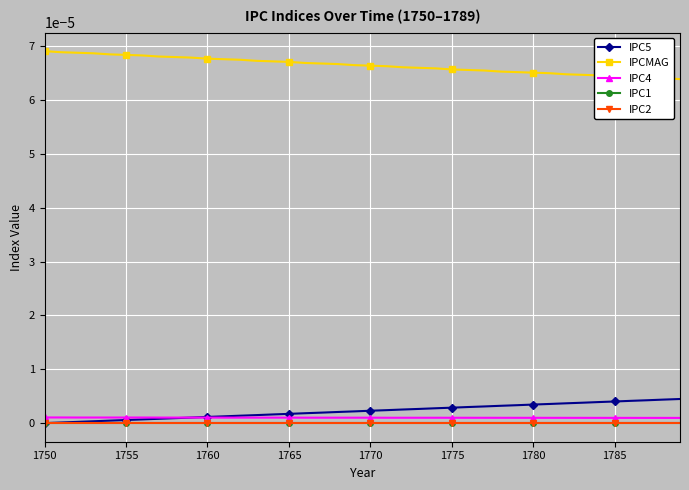

Does the chart have visible grid lines?

Yes